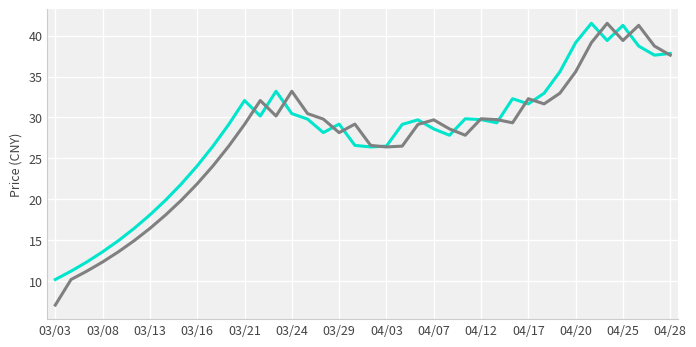

What is the minimum value shown in the chart?

7.1